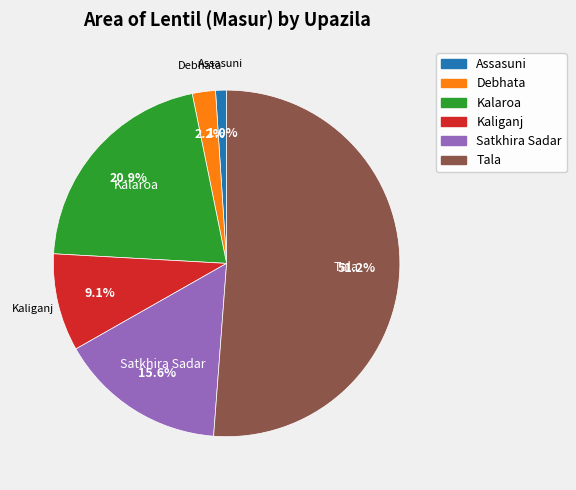

To the nearest percent, what is the difference between the Satkhira Sadar and Tala slice percentages?

36%